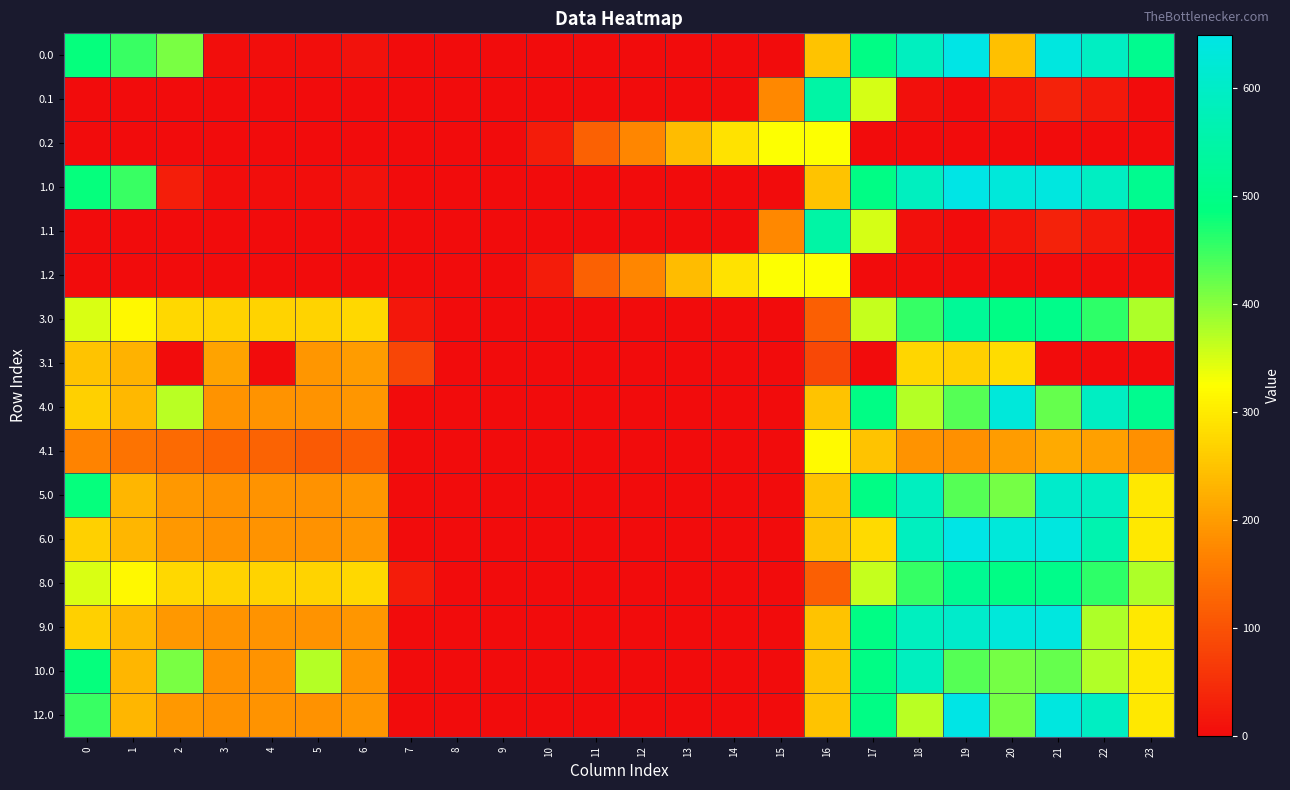

At 12, list the series in order from smallest to largest.

0.0, 0.1, 1.0, 1.1, 3.0, 3.1, 4.0, 4.1, 5.0, 6.0, 8.0, 9.0, 10.0, 12.0, 0.2, 1.2